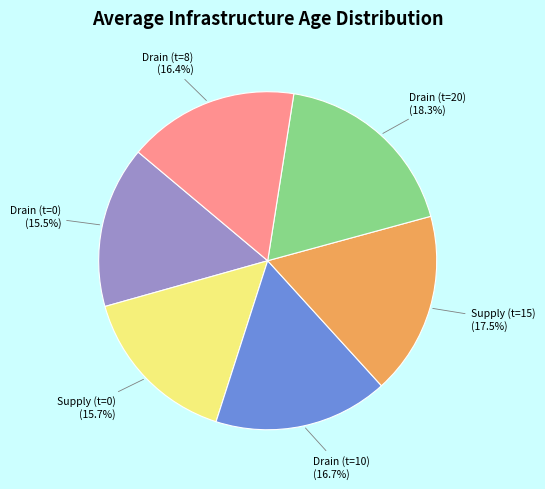

Is there any slice that represents more than half of the pie?

No